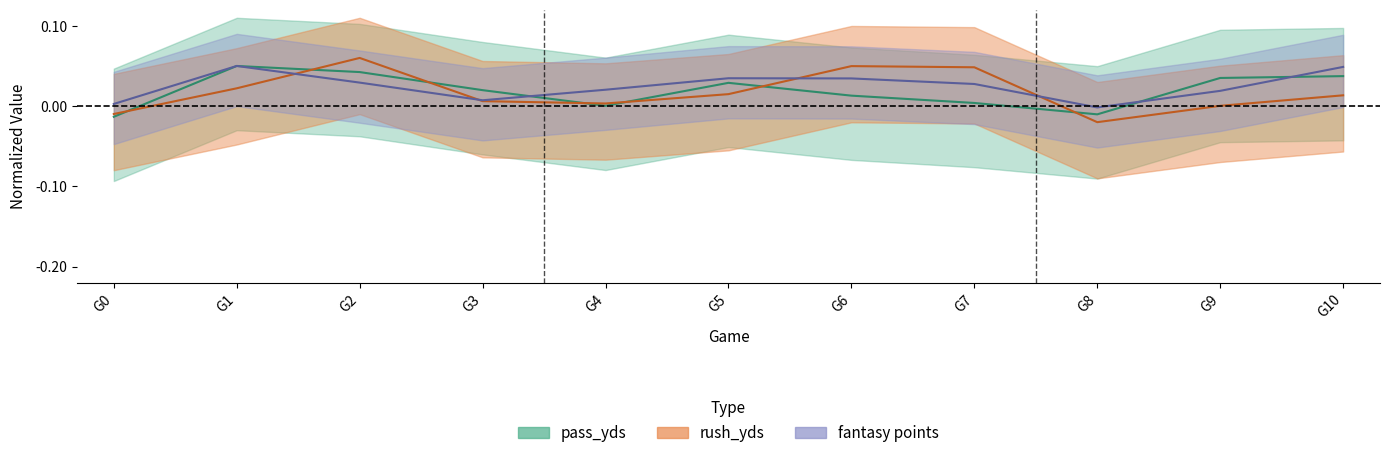

What is the highest value of the rush_yds series?

0.1